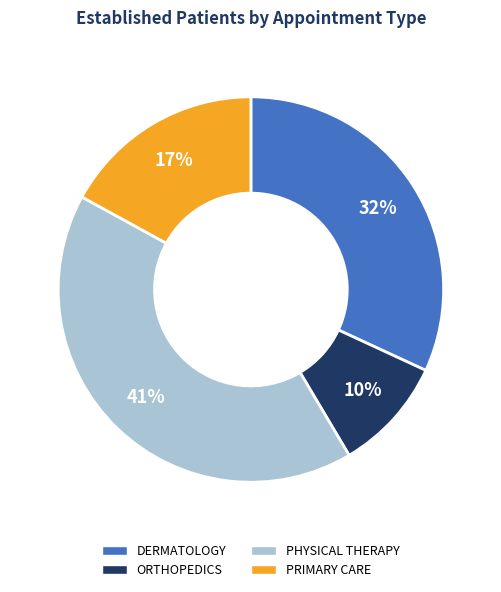

To the nearest percent, what is the difference between the DERMATOLOGY and PRIMARY CARE slice percentages?

15%